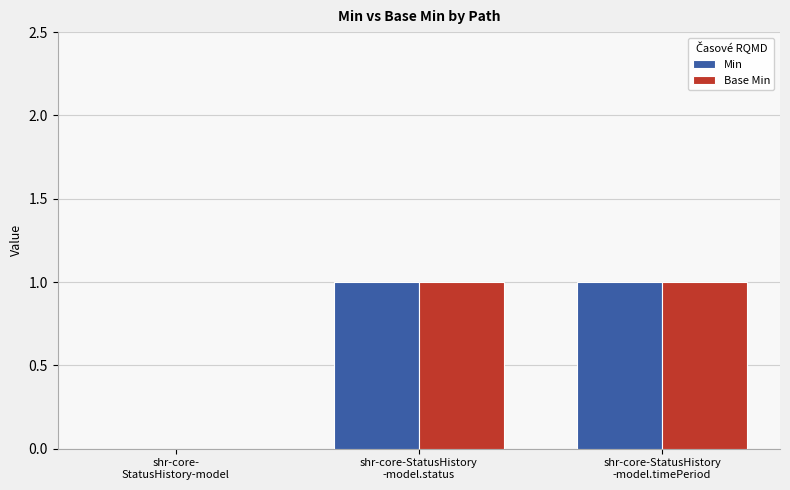

How many groups of bars are there?

3